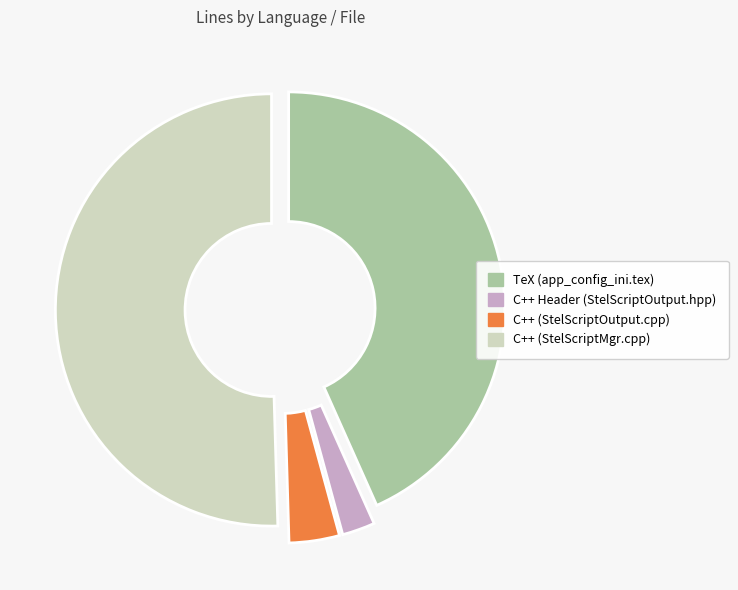

How many slices are in this pie chart?

4